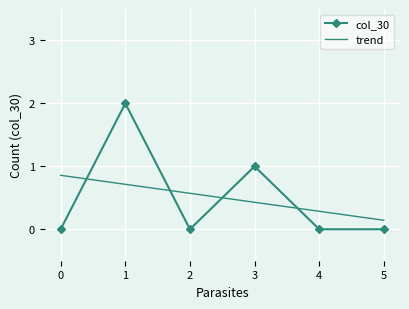

What is the sum of all trend values?

3.0